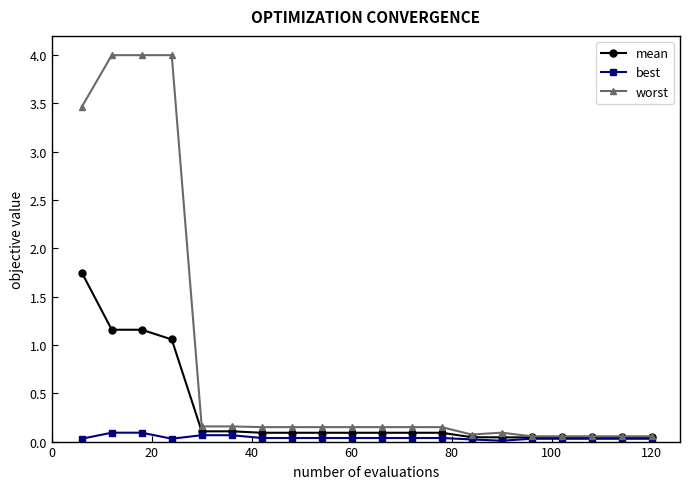

True or false: worst has more than 0 points higher than both neighbors.

True